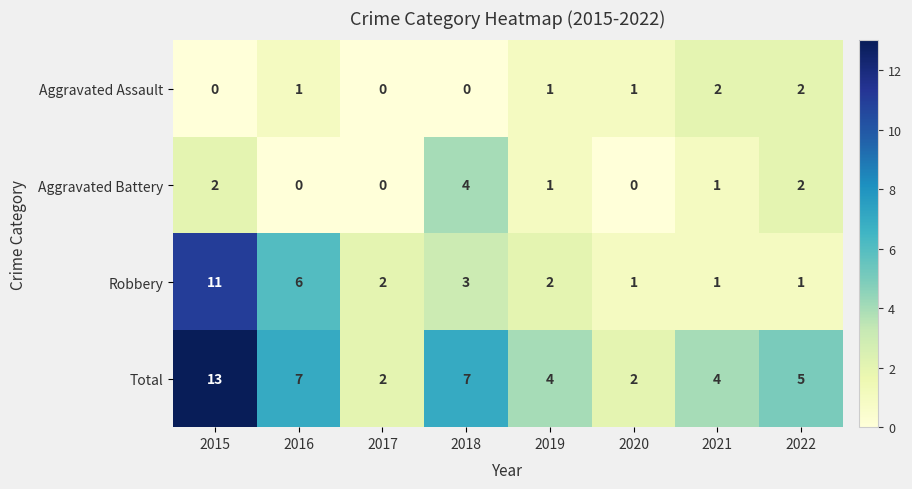

Which category has the highest value across all series?

2015